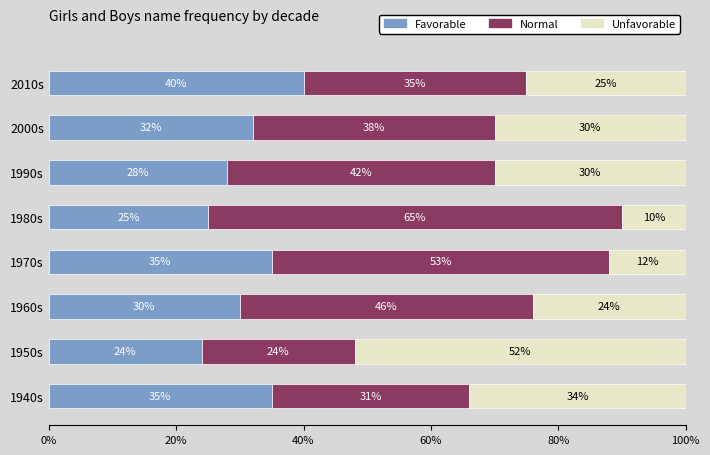

The Favorable series shows 32.0 at 2000s. True or false?

True